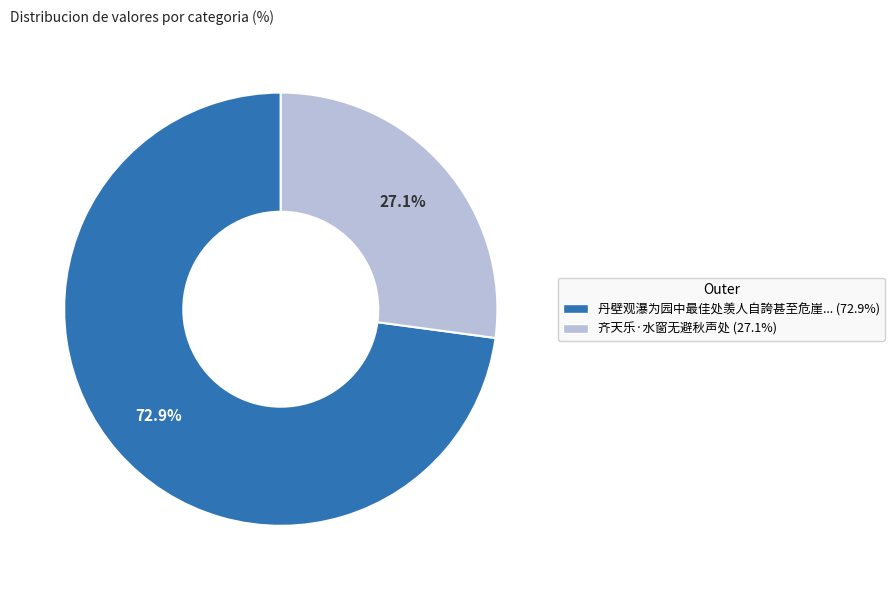

Is there any slice that represents more than half of the pie?

Yes